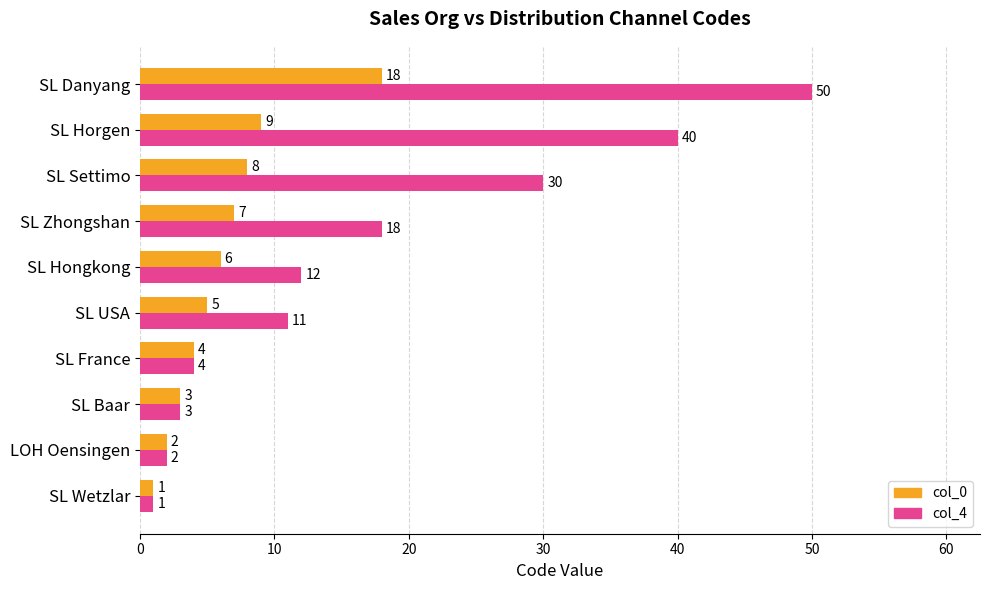

At which label is col_4 closest to 25?

SL Settimo